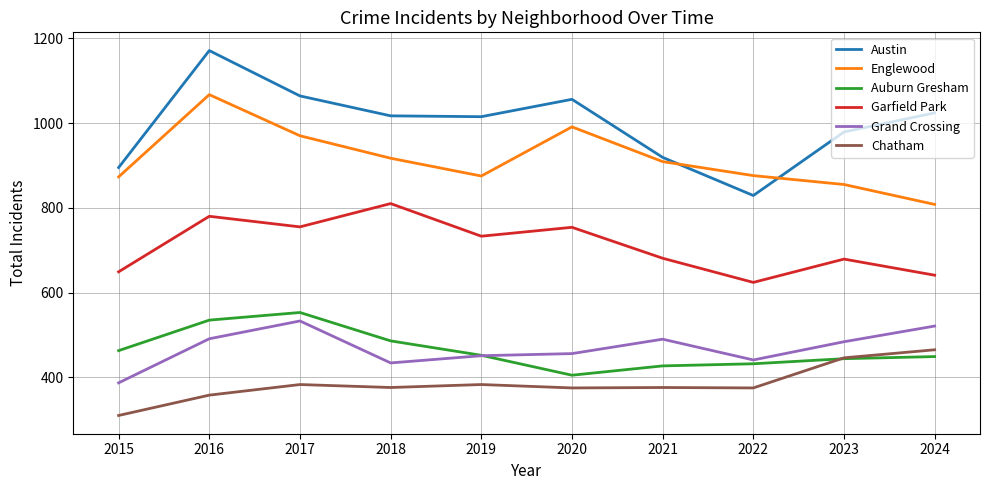

Is it true that Englewood equals 1611 at 2020?

False